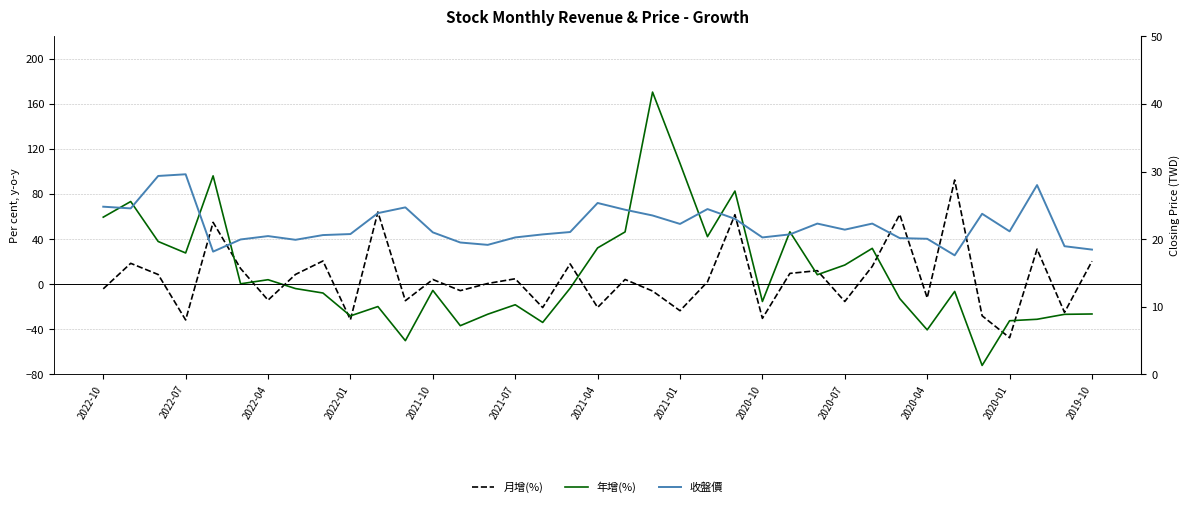

How many interior local valleys does the 月增(%) series have?

13